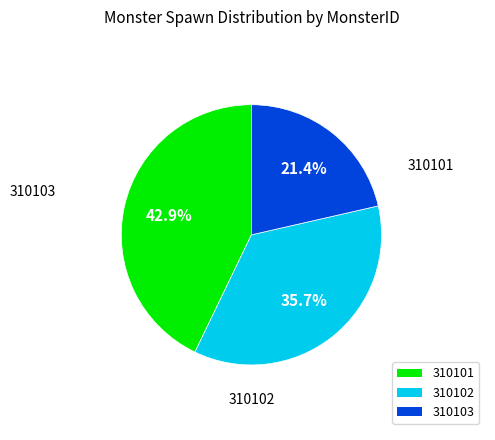

Which category has the biggest portion of the pie?

310103